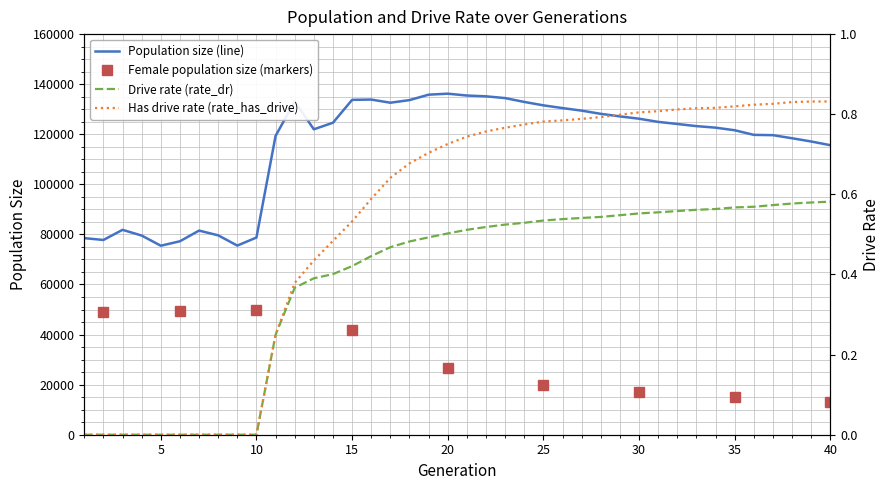

Reading left to right, what are all the values shown in this chart?

size: 78515.0	77781.0	81829.0	79553.0	75483.0	77267.0	81527.0	79636.0	75537.0	78757.0	119346.0	133122.0	121978.0	124607.0	133743.0	133860.0	132598.0	133641.0	135813.0	136206.0	135469.0	135155.0	134445.0	132913.0	131548.0	130453.0	129438.0	128159.0	127135.0	126209.0	124947.0	124113.0	123250.0	122642.0	121600.0	119764.0	119639.0	118407.0	117112.0	115634.0
rate_dr: 0.0	0.0	0.0	0.0	0.0	0.0	0.0	0.0	0.0	0.0	0.2	0.4	0.4	0.4	0.4	0.4	0.5	0.5	0.5	0.5	0.5	0.5	0.5	0.5	0.5	0.5	0.5	0.5	0.5	0.6	0.6	0.6	0.6	0.6	0.6	0.6	0.6	0.6	0.6	0.6
rate_has_drive: 0.0	0.0	0.0	0.0	0.0	0.0	0.0	0.0	0.0	0.0	0.2	0.4	0.4	0.5	0.5	0.6	0.6	0.7	0.7	0.7	0.7	0.8	0.8	0.8	0.8	0.8	0.8	0.8	0.8	0.8	0.8	0.8	0.8	0.8	0.8	0.8	0.8	0.8	0.8	0.8